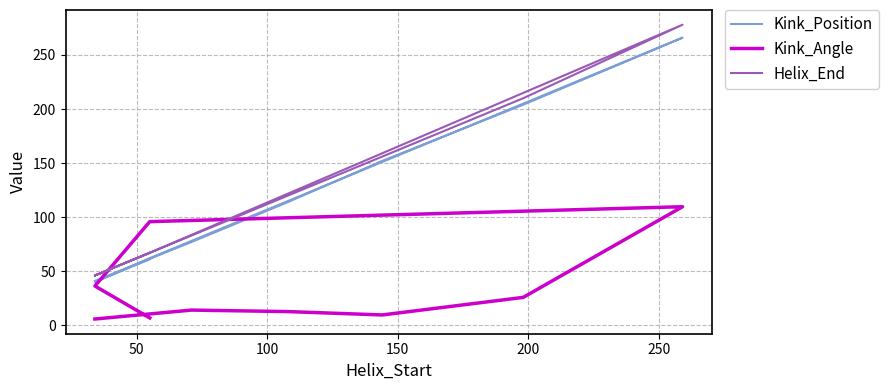

Reading left to right, list all the values displayed in this chart.

Kink_Position: 41.0	77.0	114.0	152.0	204.0	266.0	62.0	40.0	40.0	40.0	40.0	40.0	40.0	61.0
Kink_Angle: 5.7	14.0	12.6	9.5	25.7	109.6	95.8	36.3	36.3	36.3	36.3	36.3	36.3	6.7
Helix_End: 46.0	83.0	120.0	156.0	210.0	278.0	67.0	46.0	46.0	46.0	46.0	46.0	46.0	67.0